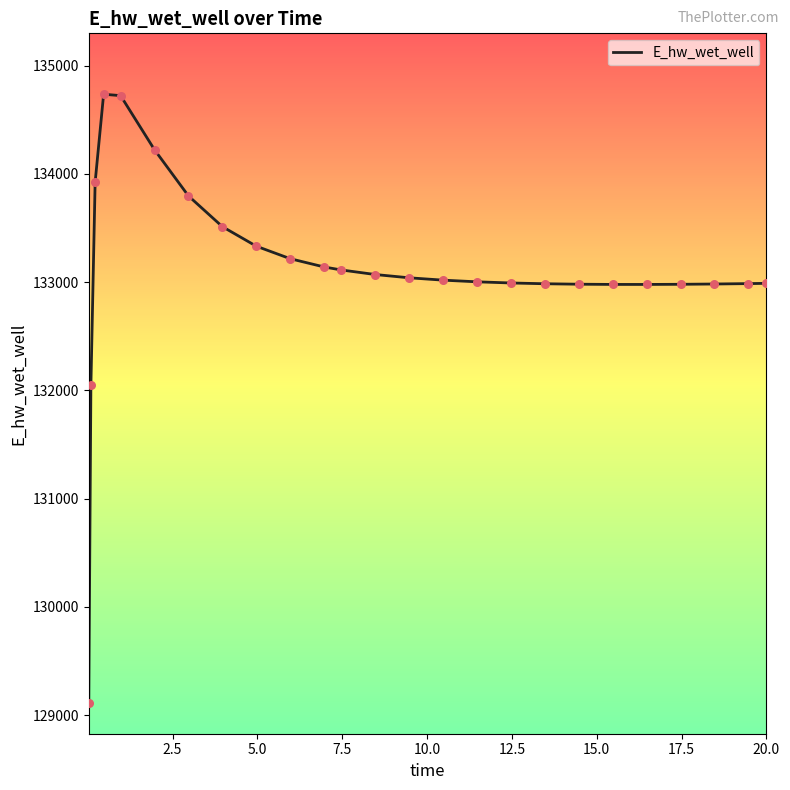

What is the difference between the maximum and minimum values?

5625.6